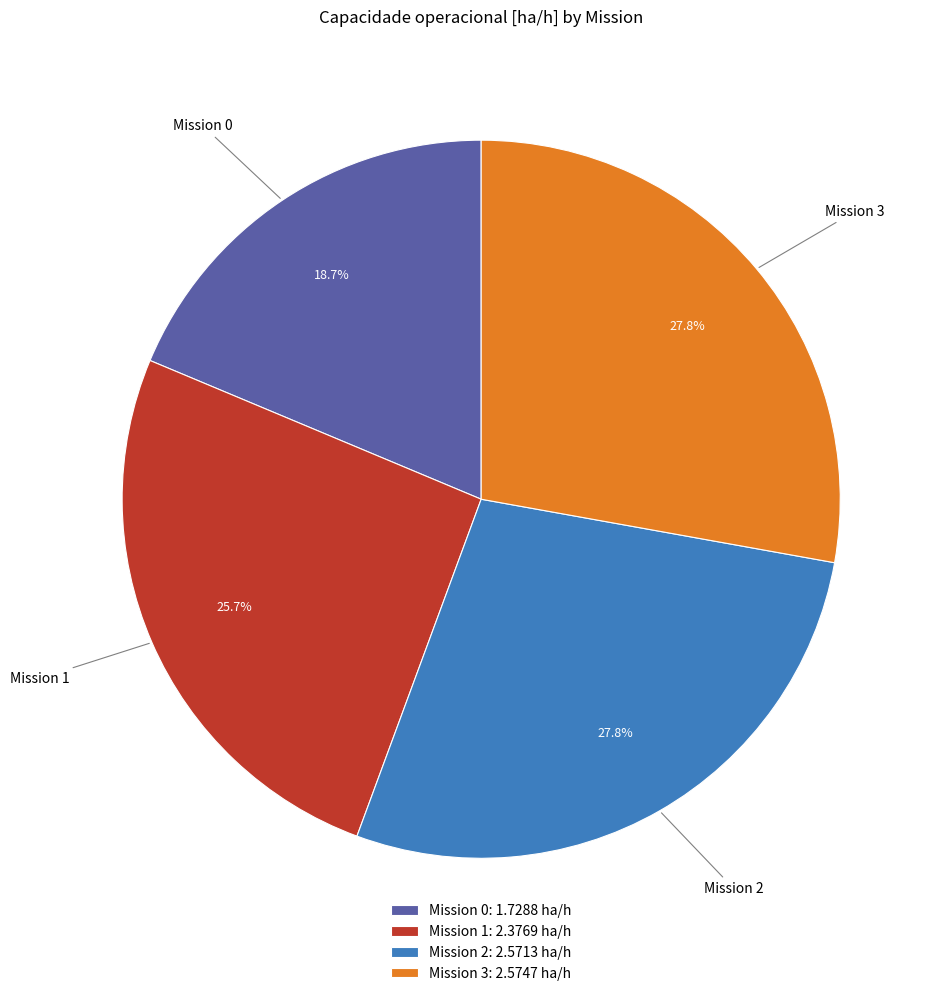

To the nearest percent, what is the difference between the largest and smallest slice percentages?

9%